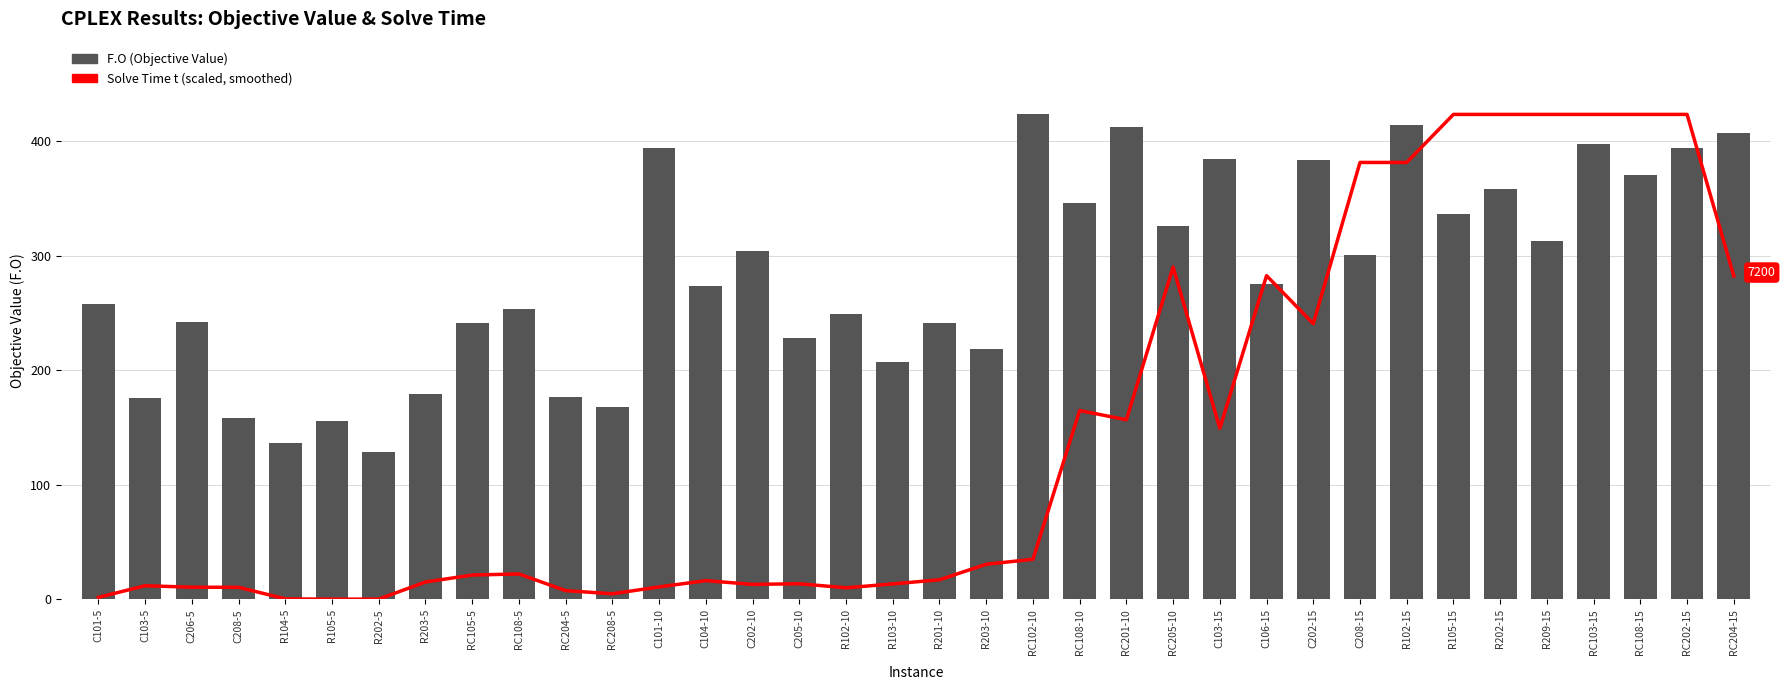

Reading right to left, extract all data points from this chart.

Solve Time t (smoothed, scaled): 282.3	423.5	423.5	423.5	423.5	423.5	423.5	381.6	381.6	240.7	282.7	149.3	290.2	156.8	164.9	34.9	30.6	17.0	13.4	10.0	13.6	13.0	16.3	10.8	4.8	7.6	22.1	21.2	15.1	0.2	0.1	0.4	10.5	10.5	11.8	1.7
F.O (Objective): 407.4	394.4	370.2	397.7	313.2	358.0	336.1	413.9	300.6	383.6	275.1	384.3	326.0	412.9	345.9	423.5	218.2	241.5	207.1	249.2	228.3	304.1	273.9	393.8	168.0	176.4	253.9	241.3	179.1	128.8	156.1	136.7	158.5	242.6	176.1	257.8